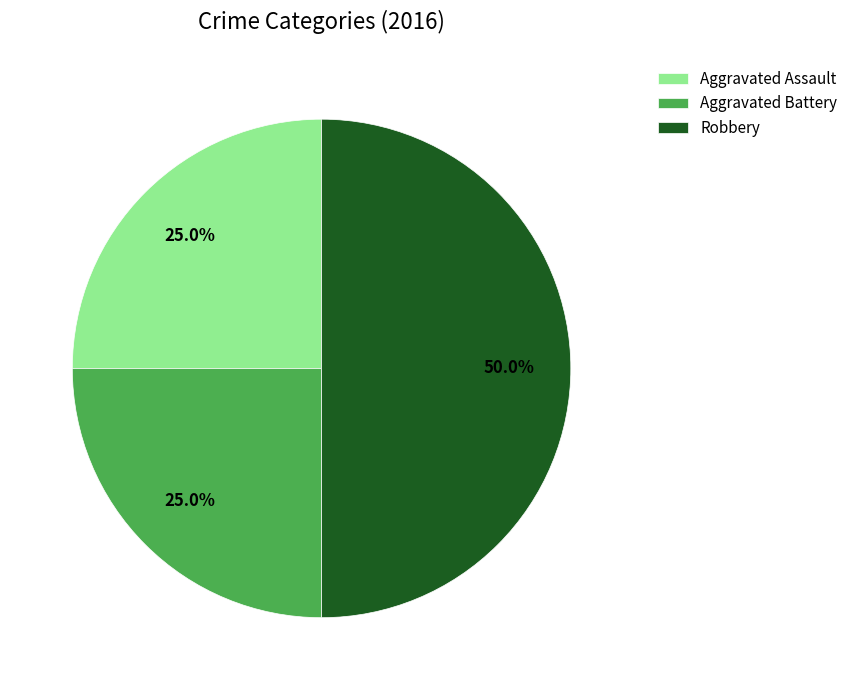

Between Aggravated Assault and Robbery, which is larger?

Robbery